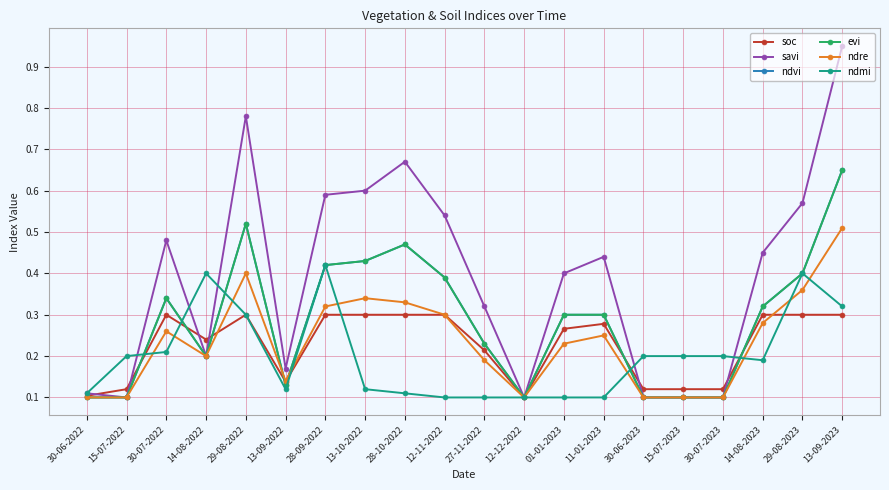

Does the chart have visible grid lines?

Yes